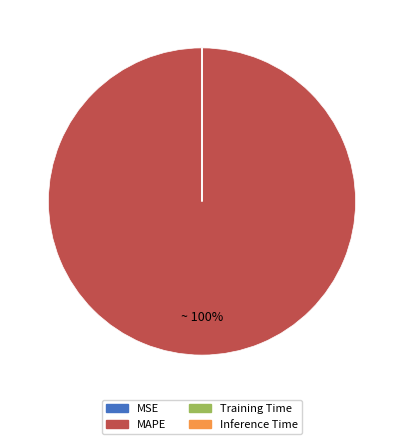

Is there any slice that represents more than half of the pie?

Yes